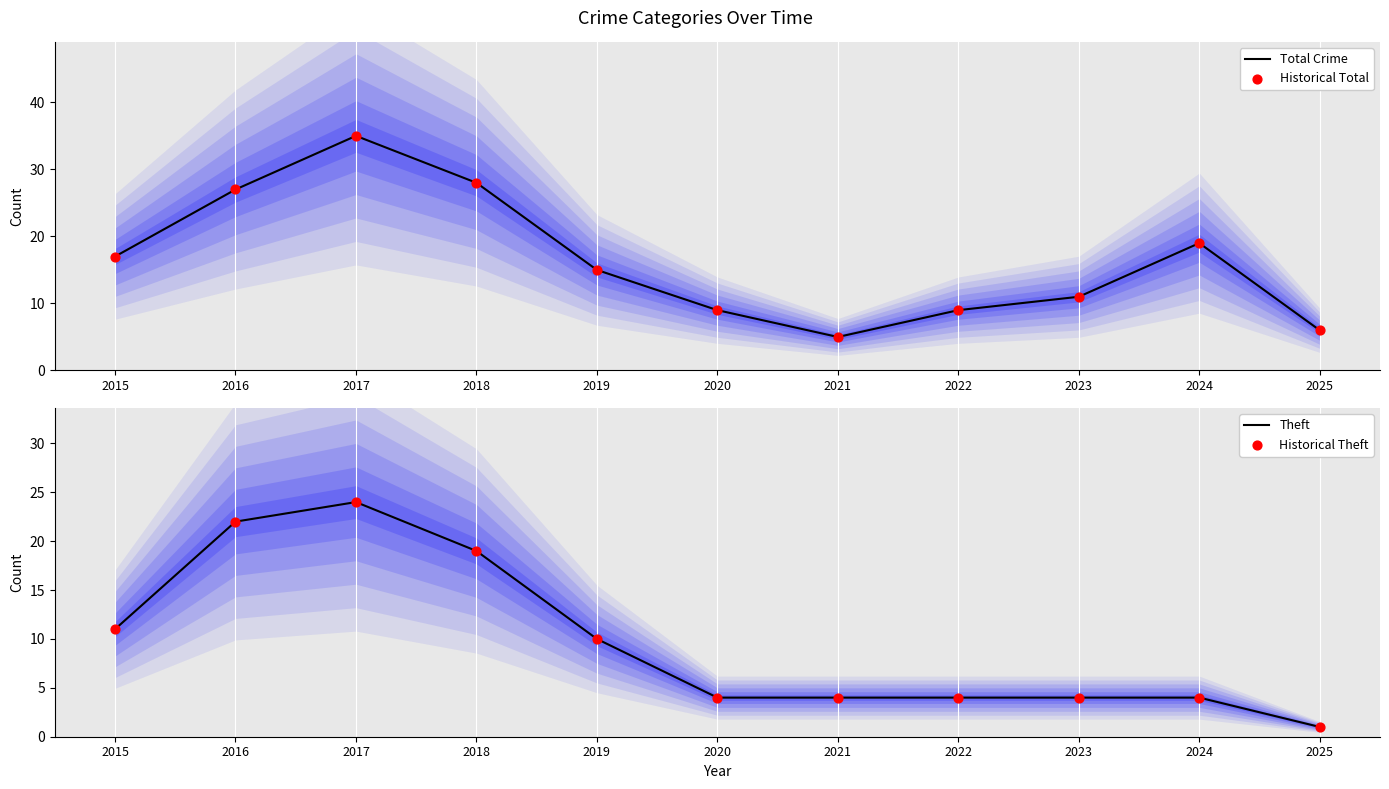

At which category is the sum across all series the highest?

2017